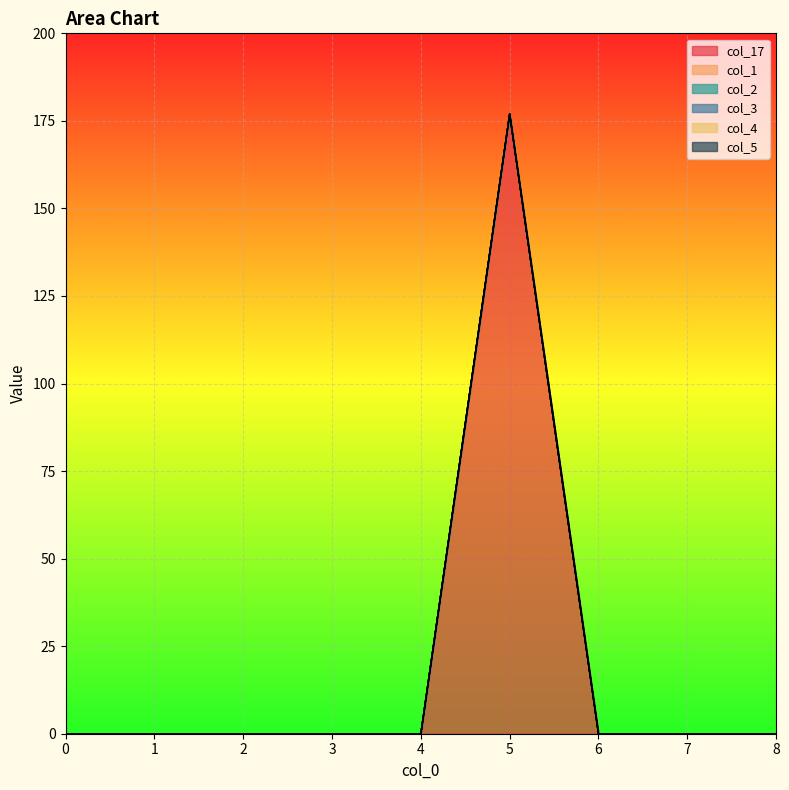

The value of col_3 at 1 is 0. True or false?

True